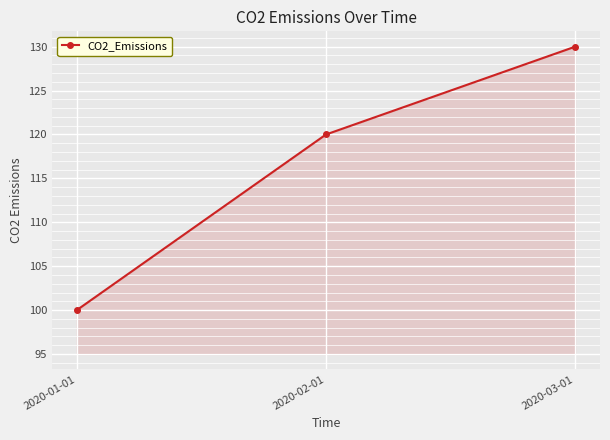

What is the average value?

117